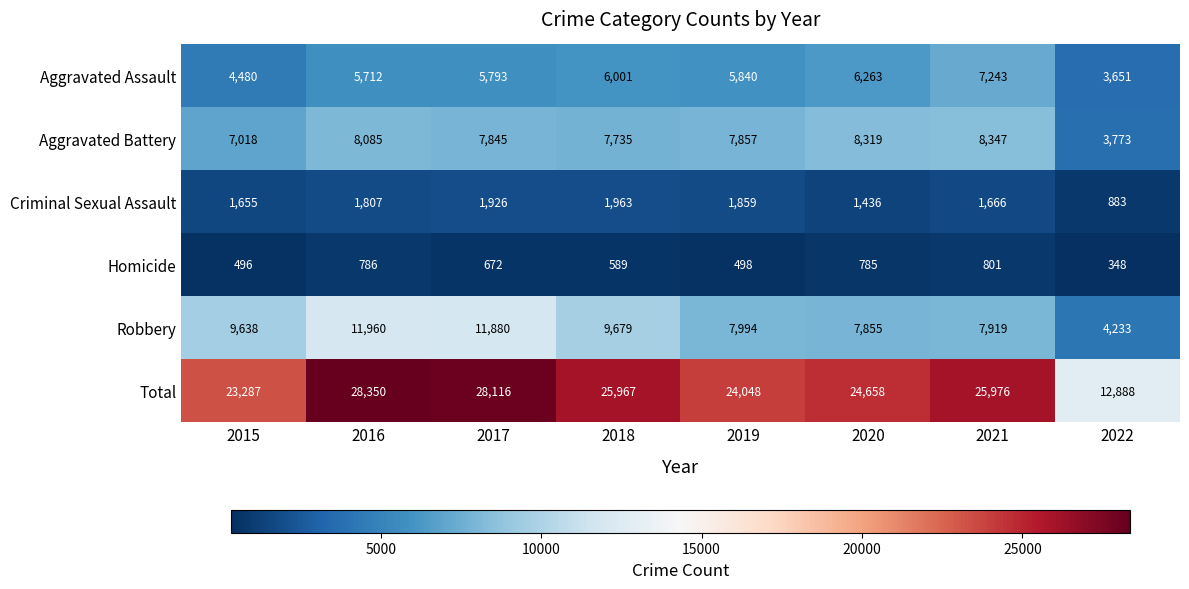

List the series in order of their peak value, highest first.

Total, Robbery, Aggravated Battery, Aggravated Assault, Criminal Sexual Assault, Homicide